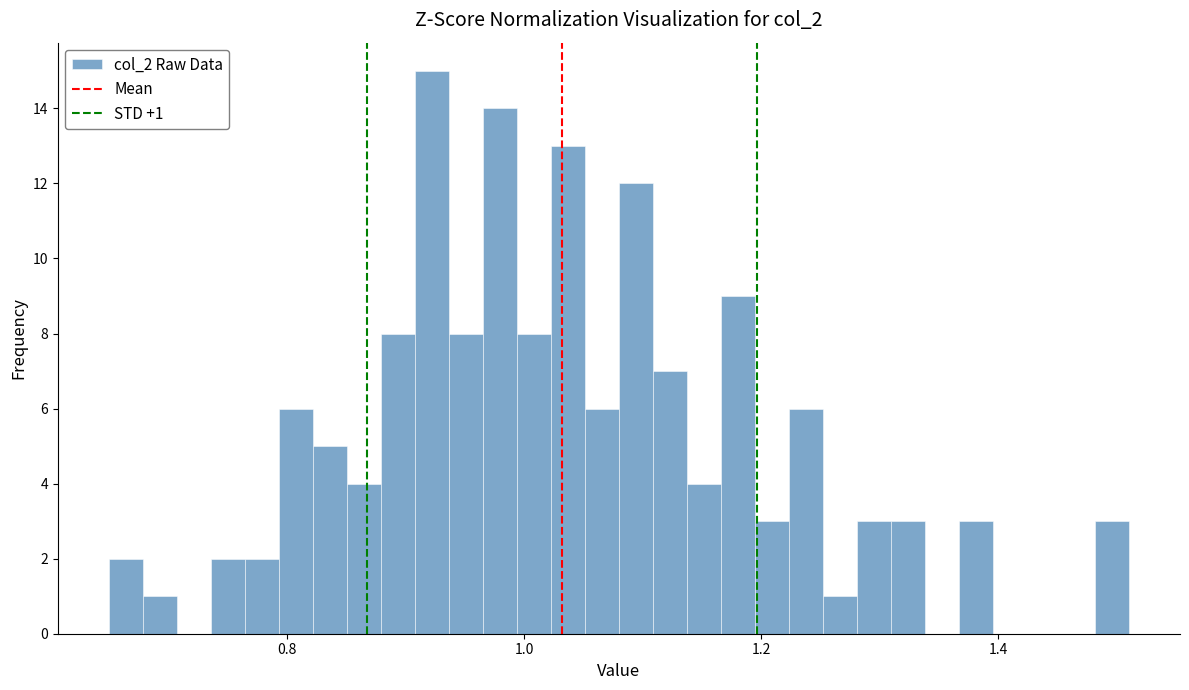

Read against the x-axis, roughly where is the centre of the tallest bar?

0.92